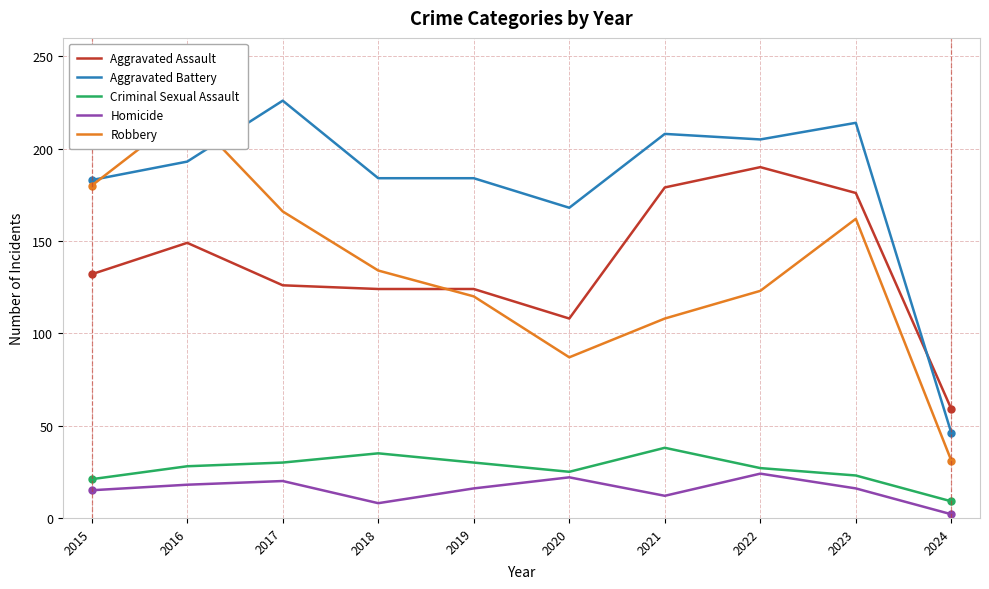

Where is Aggravated Battery nearest to the value 136?

2020